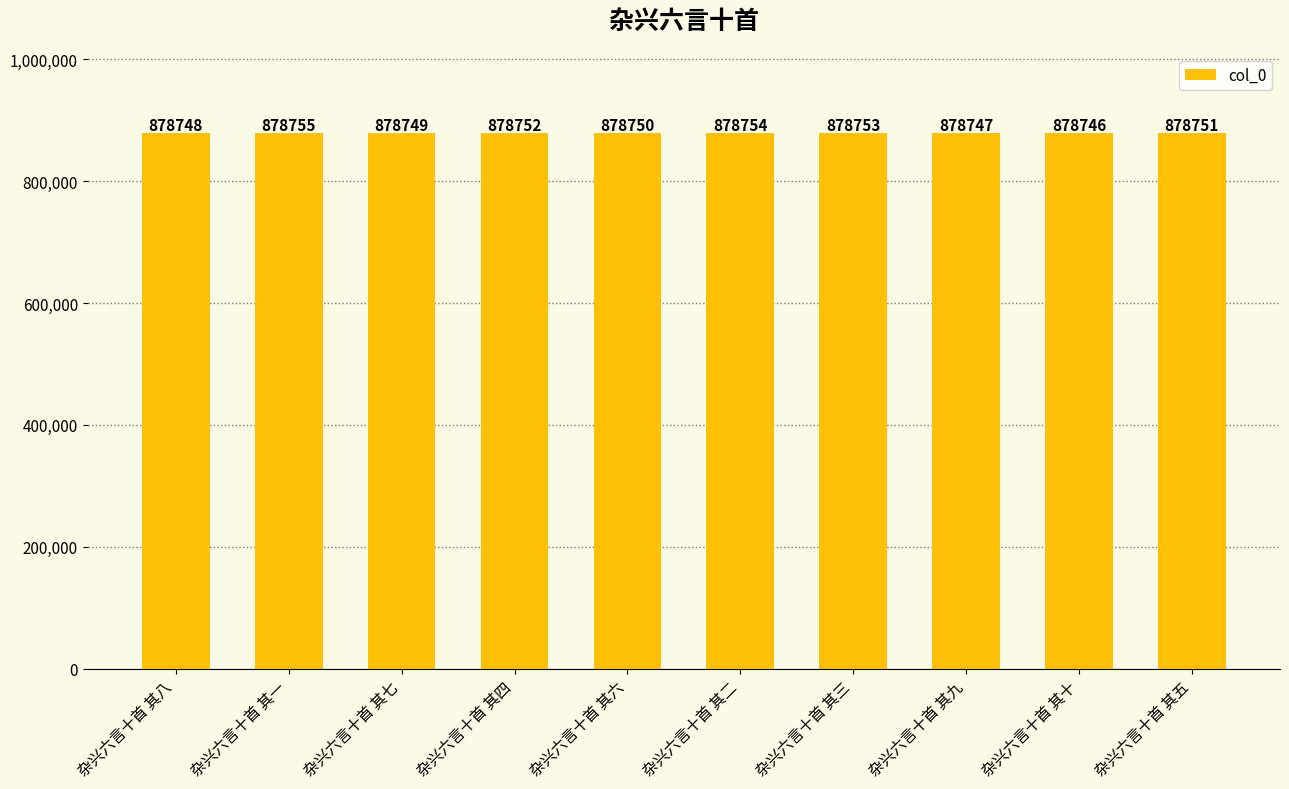

Rank the categories by value from lowest to highest.

杂兴六言十首 其十, 杂兴六言十首 其九, 杂兴六言十首 其八, 杂兴六言十首 其七, 杂兴六言十首 其六, 杂兴六言十首 其五, 杂兴六言十首 其四, 杂兴六言十首 其三, 杂兴六言十首 其二, 杂兴六言十首 其一